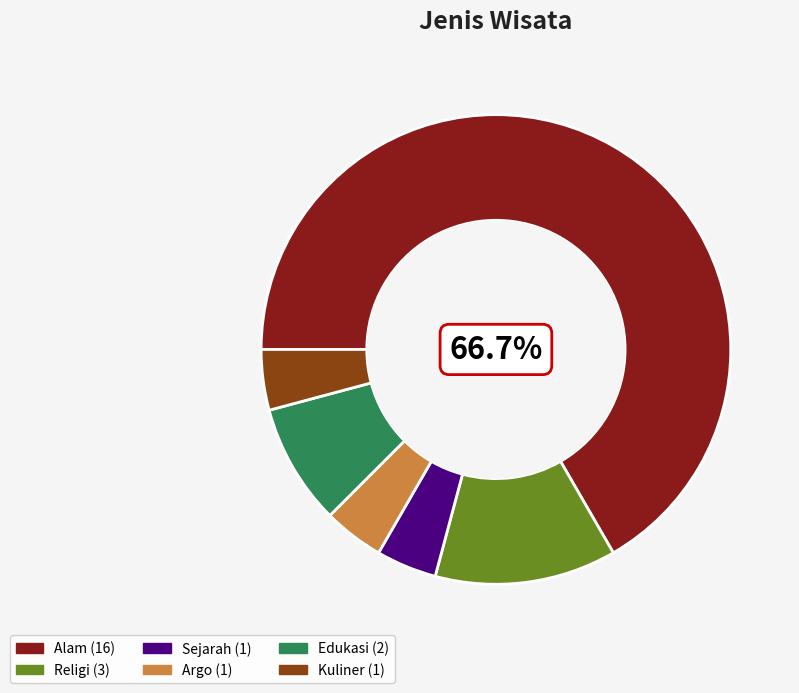

True or false: Religi accounts for 25% of the total.

False